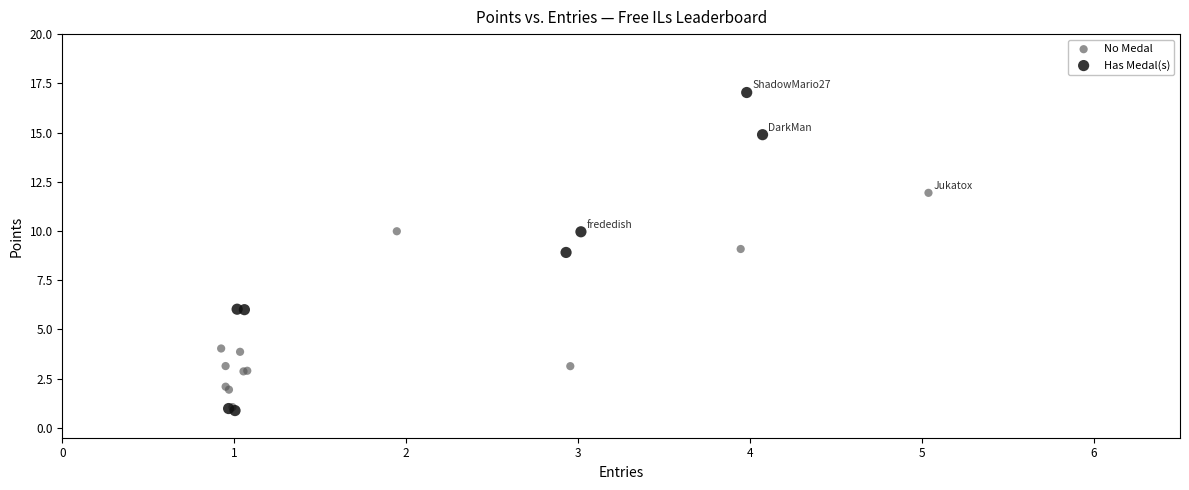

Which series has the largest Y range (max minus min)?

Has Medal(s)